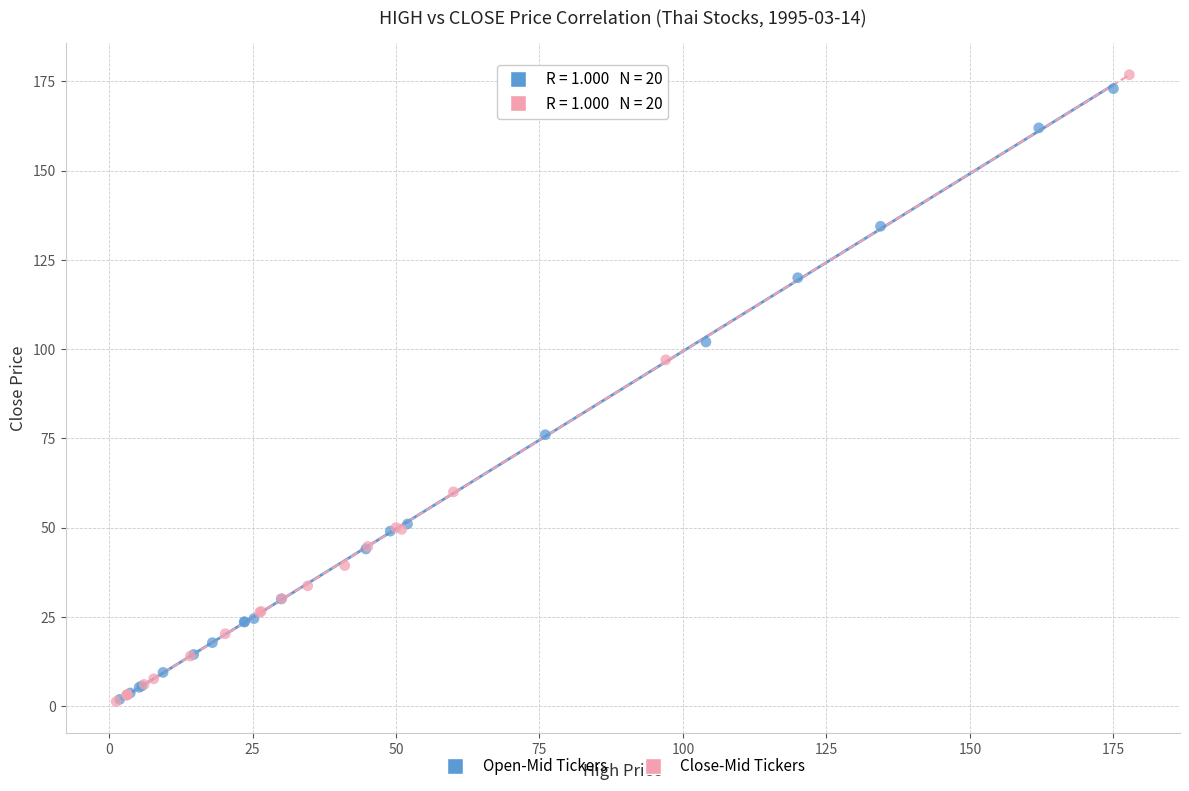

What are all the series names shown in the legend?

Open-Mid Tickers, Close-Mid Tickers